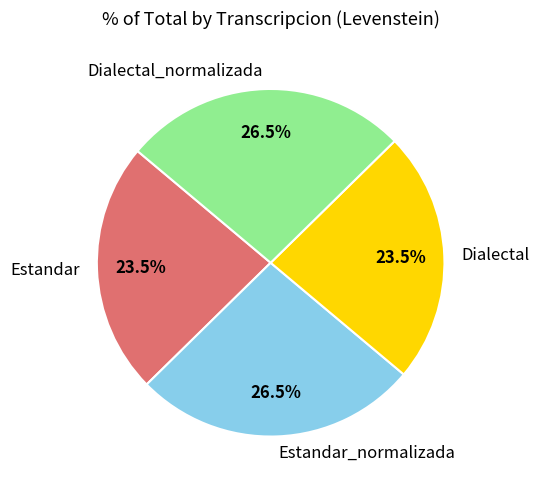

What portion of the pie excludes Estandar?

76.5%